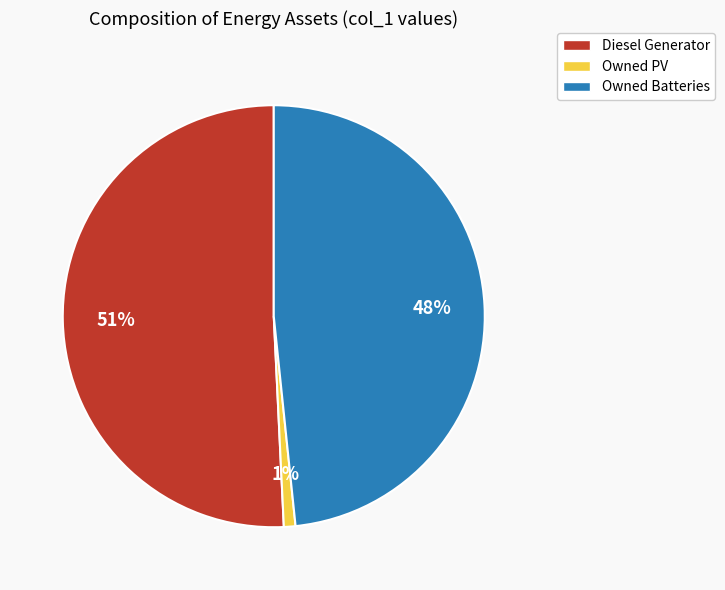

To the nearest percent, what percentage of the pie is Owned PV?

1%